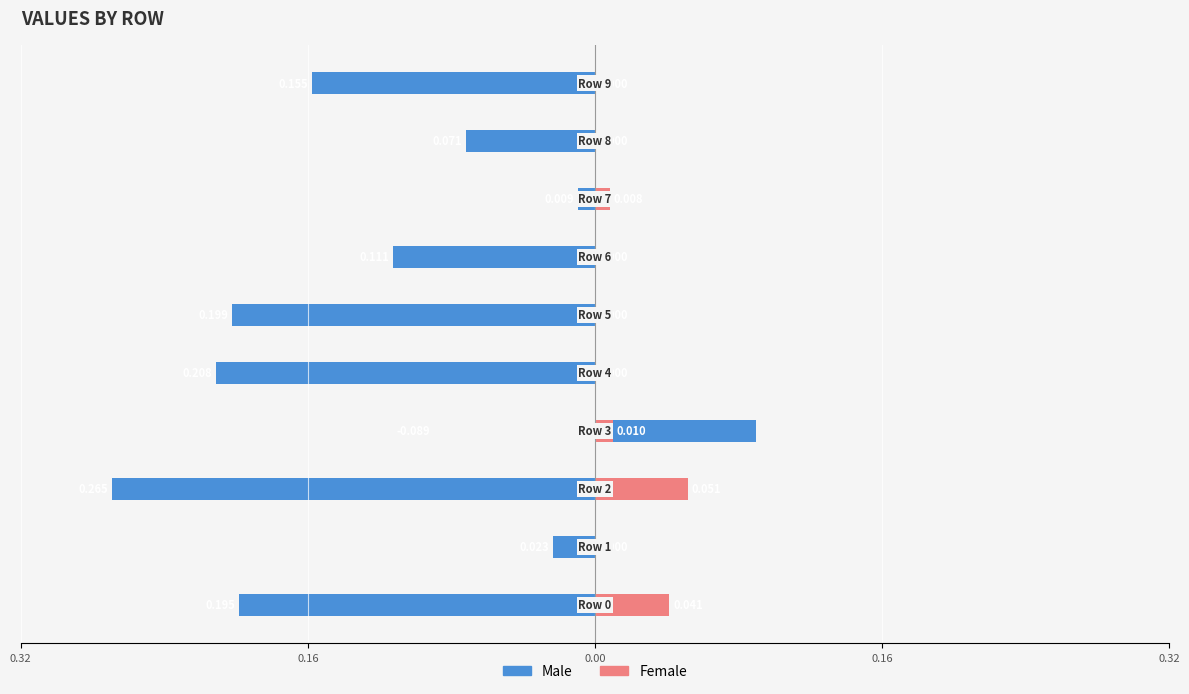

List the series in order of their peak value, lowest first.

Female, Male